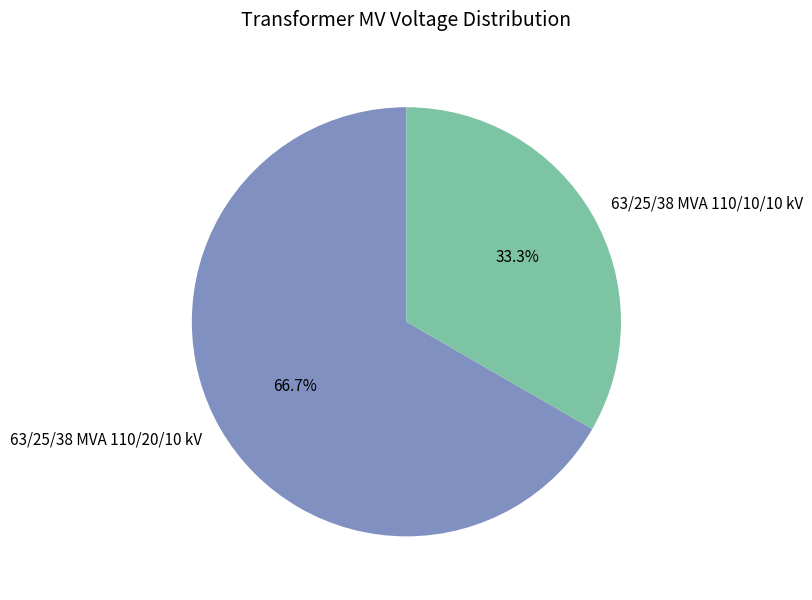

To the nearest percent, what is the difference between the largest and smallest slice percentages?

33%